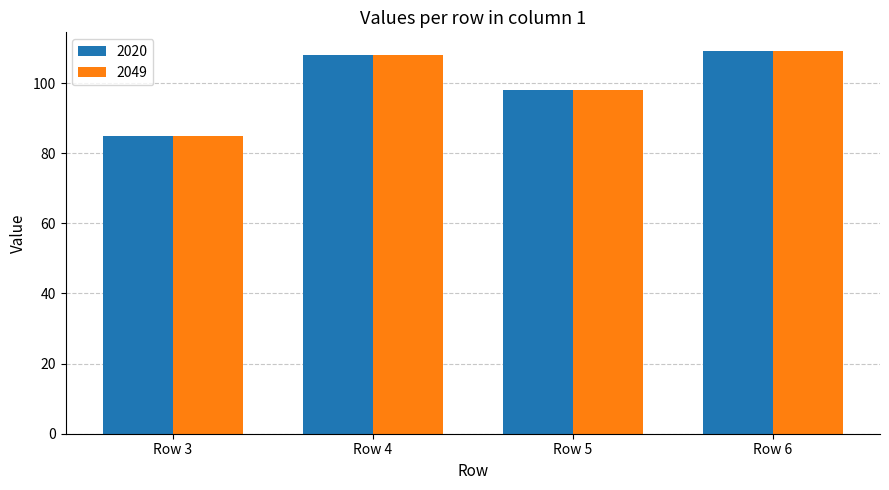

Reading right to left, list all the values displayed in this chart.

2020: 109	98	108	85
2049: 109	98	108	85